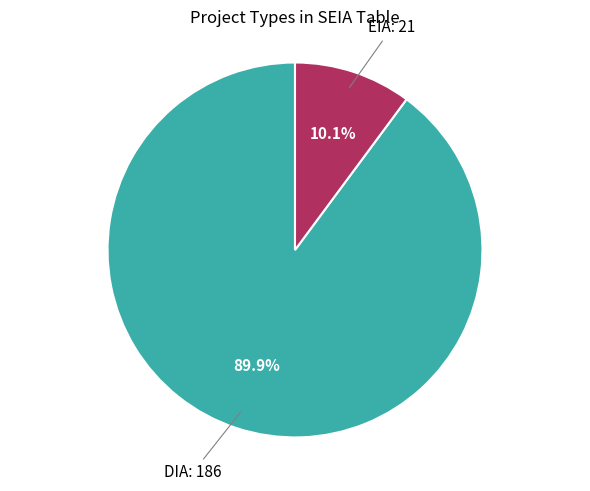

Is there any slice that represents more than half of the pie?

Yes